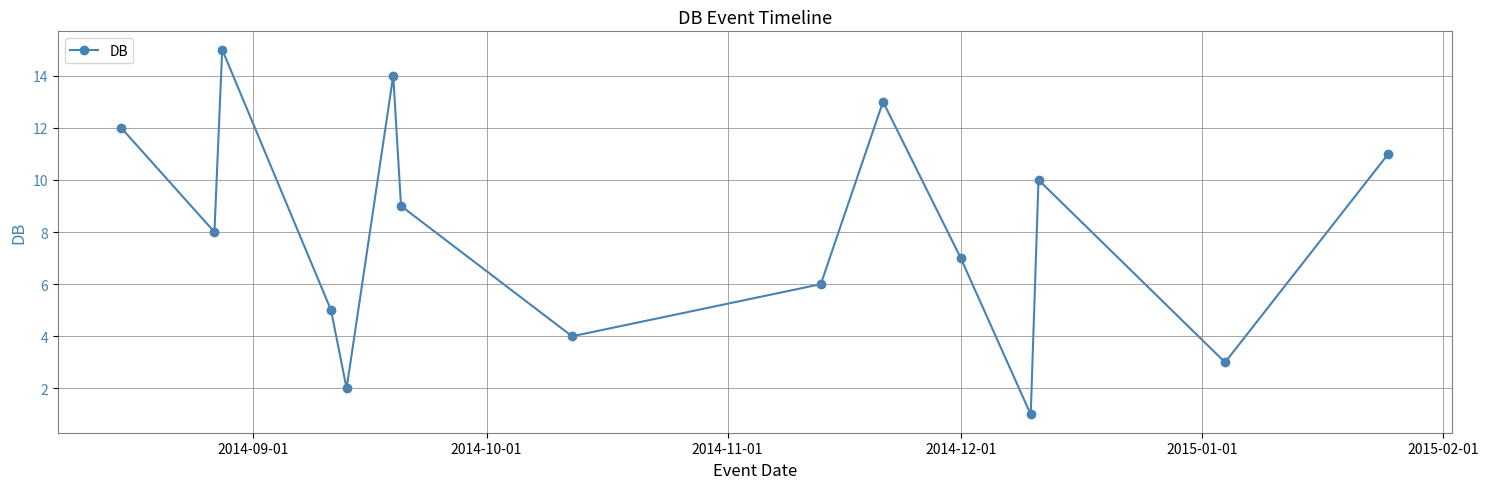

What is the sum of all values?

120